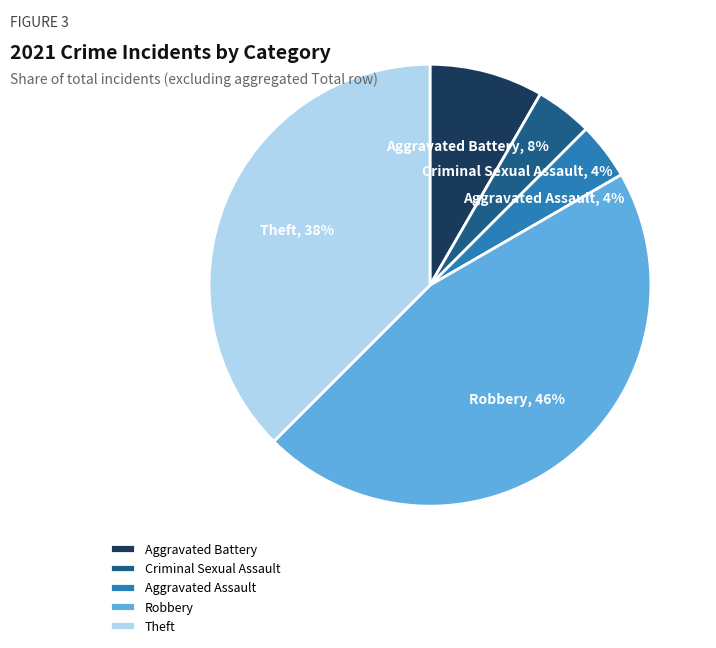

Which category has the biggest portion of the pie?

Robbery